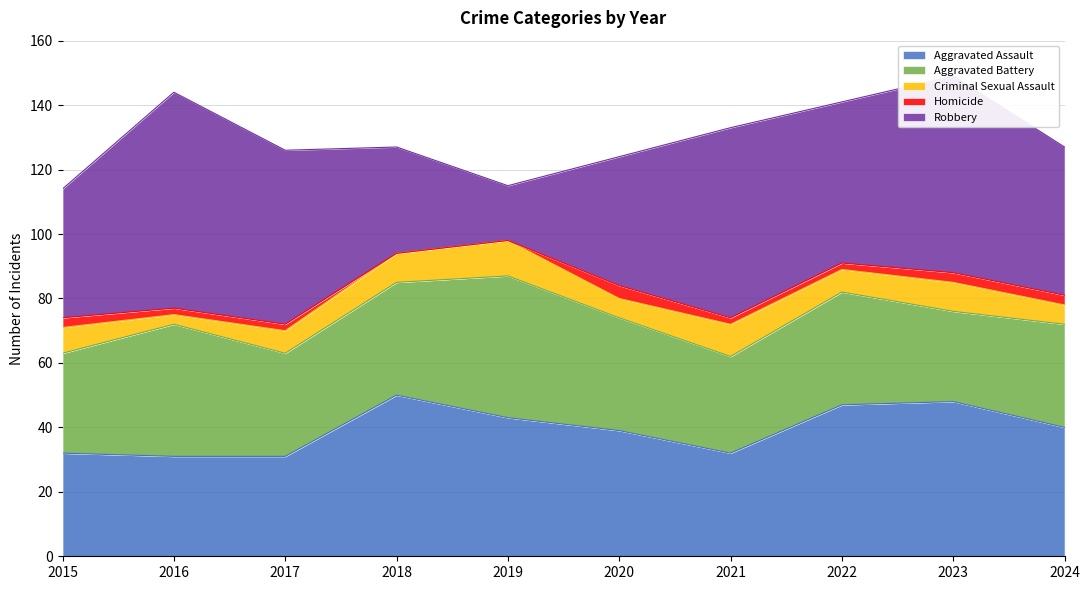

What is the sum of all Homicide values?

21